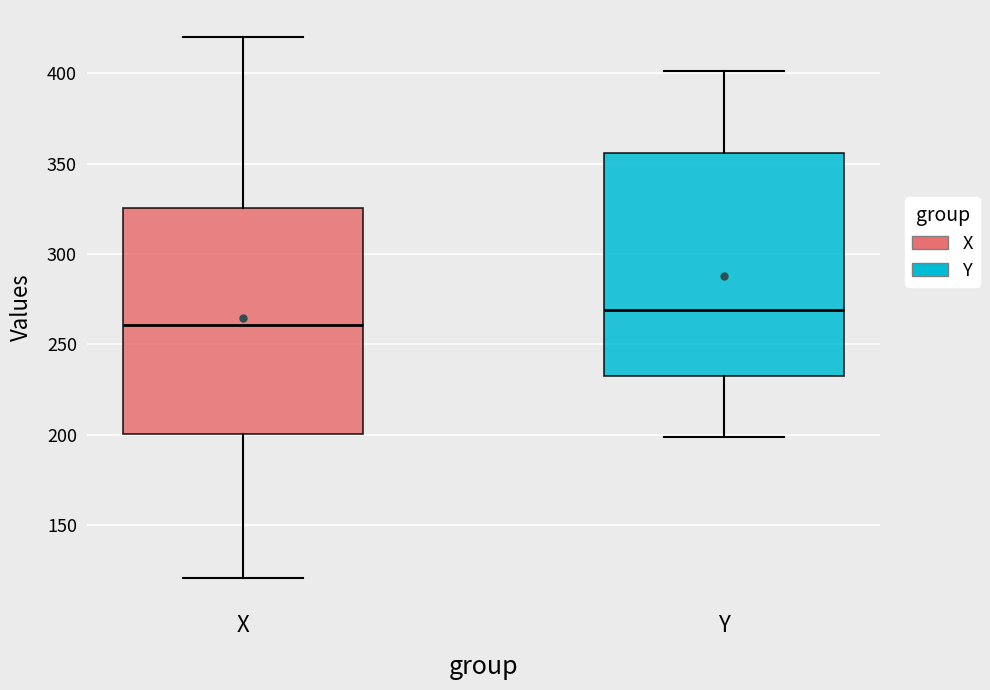

Where does the upper whisker of the box for Y end on the y-axis? The values are not printed on the chart, so give them approximately, as read against the axis.

400